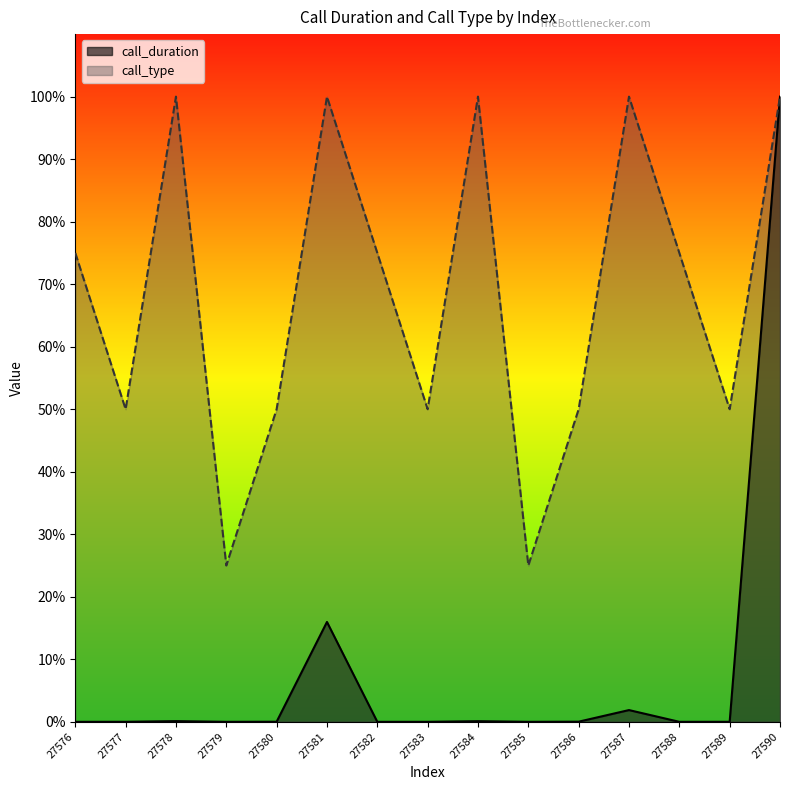

Rank the series at 27584 from highest to lowest value.

call_type, call_duration